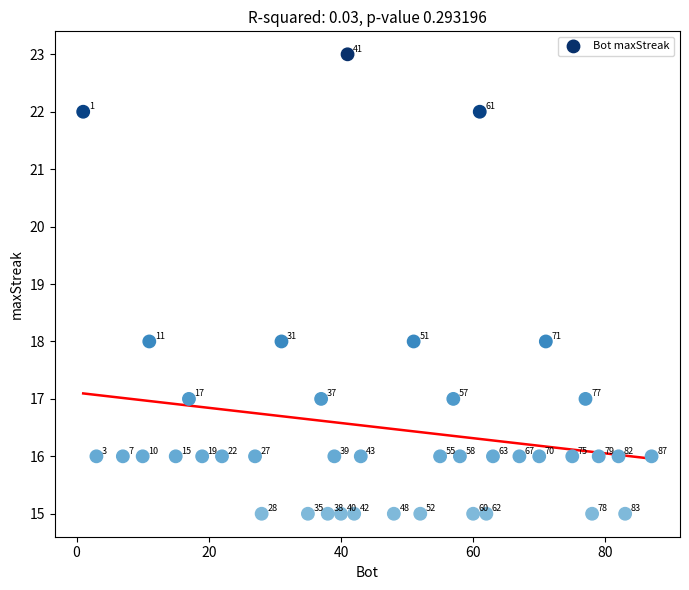

What is the range of X values (max minus min)?

86